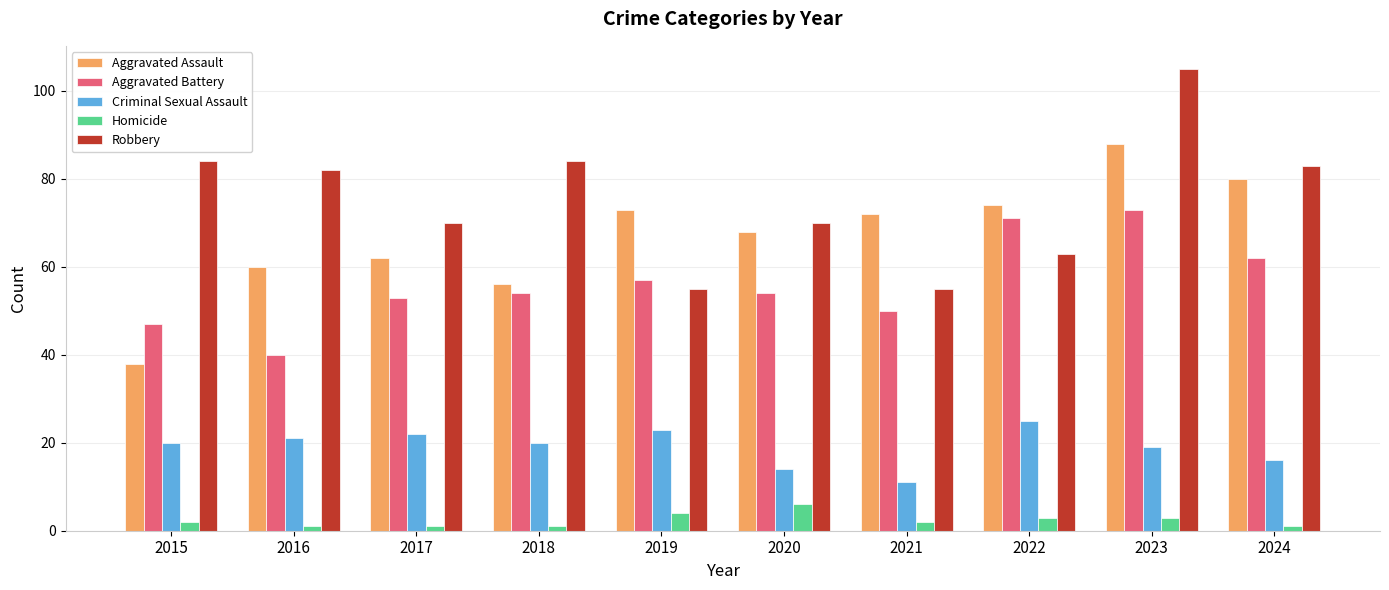

Between 2016 and 2024, which series saw the biggest shift?

Aggravated Battery